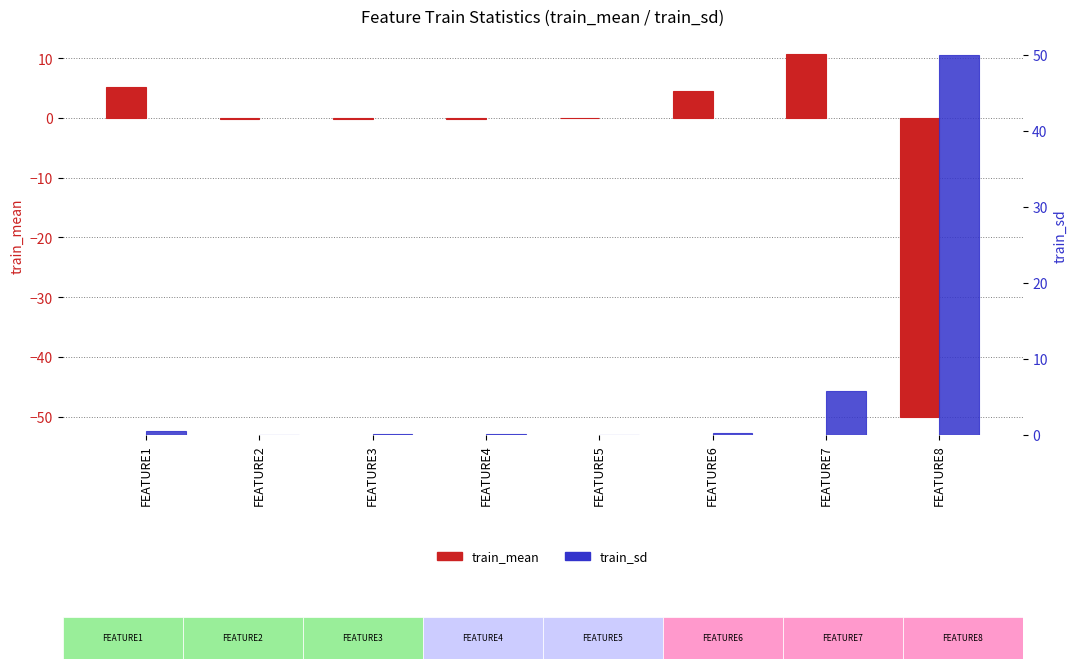

What are all the series names shown in the legend?

train_mean, train_sd